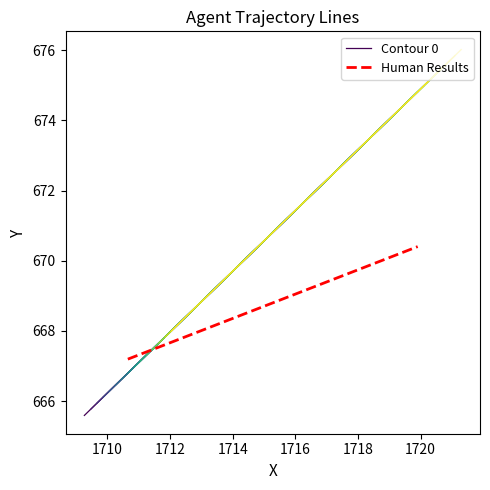

What are all the series names shown in the legend?

Contour 0, Human Results